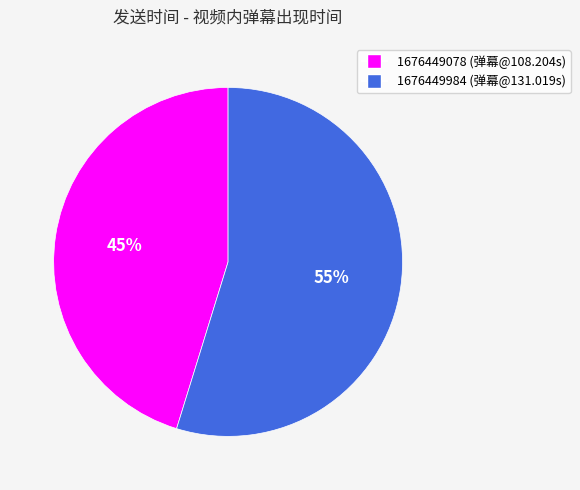

Does 1676449078 represent more than half of the total?

No